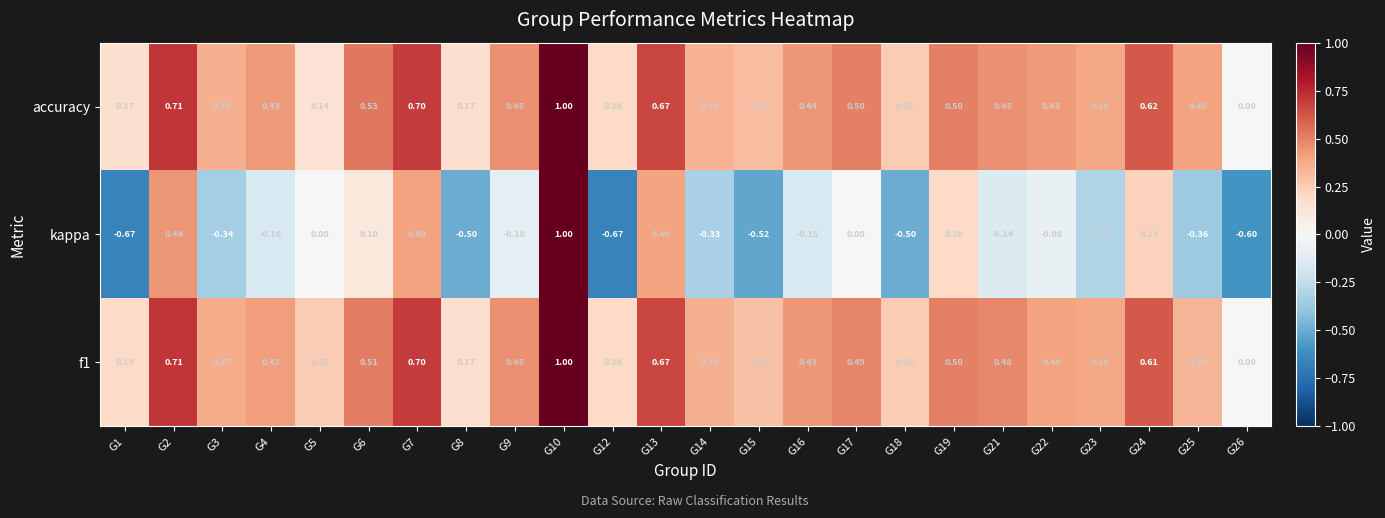

Which series has the widest spread of values?

kappa